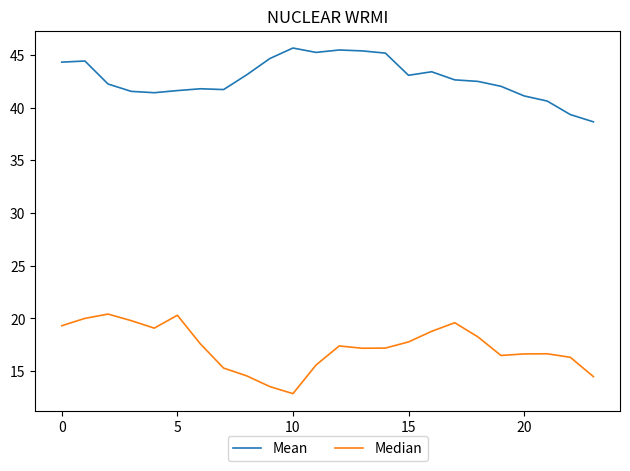

What is the average value of the Mean series?

42.8